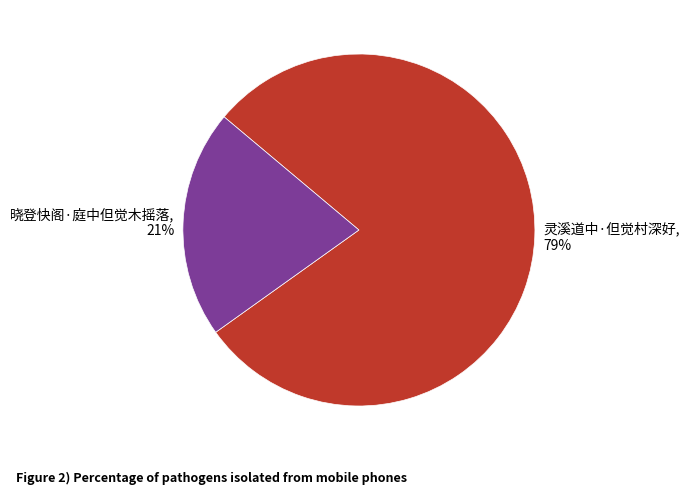

Is it true that 晓登快阁·庭中但觉木摇落 is 21% of the pie?

True